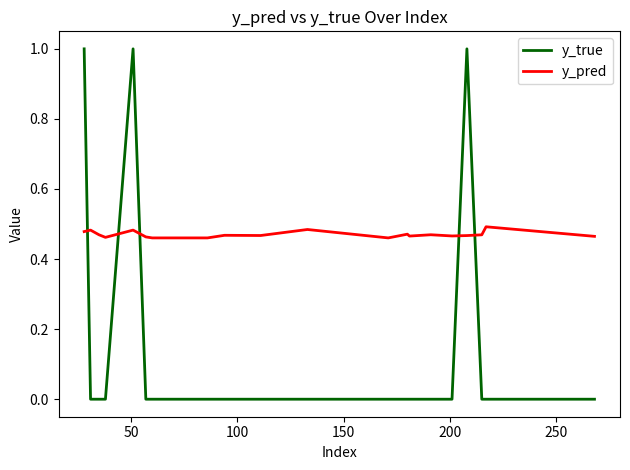

Is this an area chart (filled region under the line)?

No